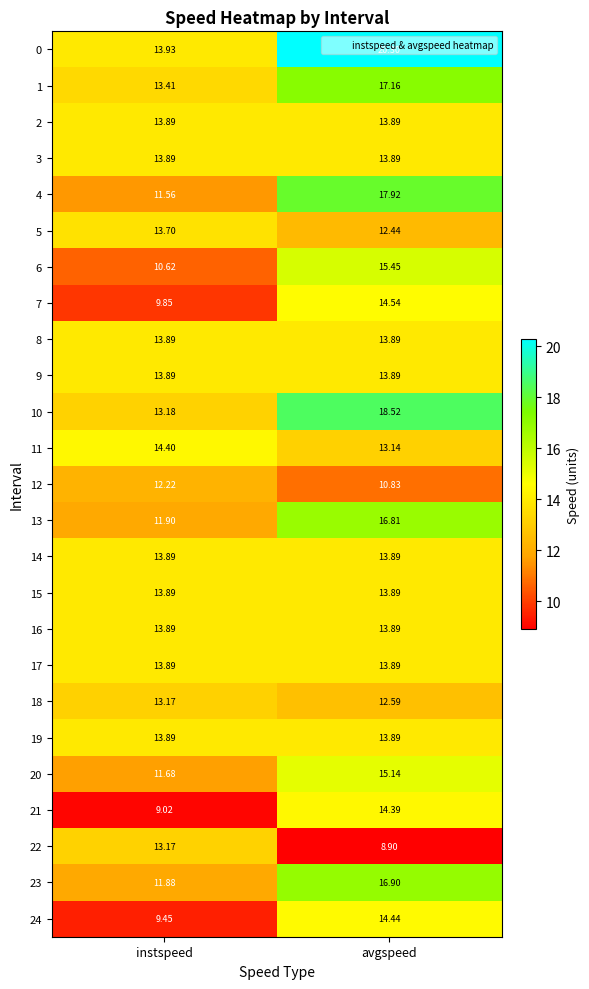

Which label corresponds to the smallest value in the chart?

avgspeed